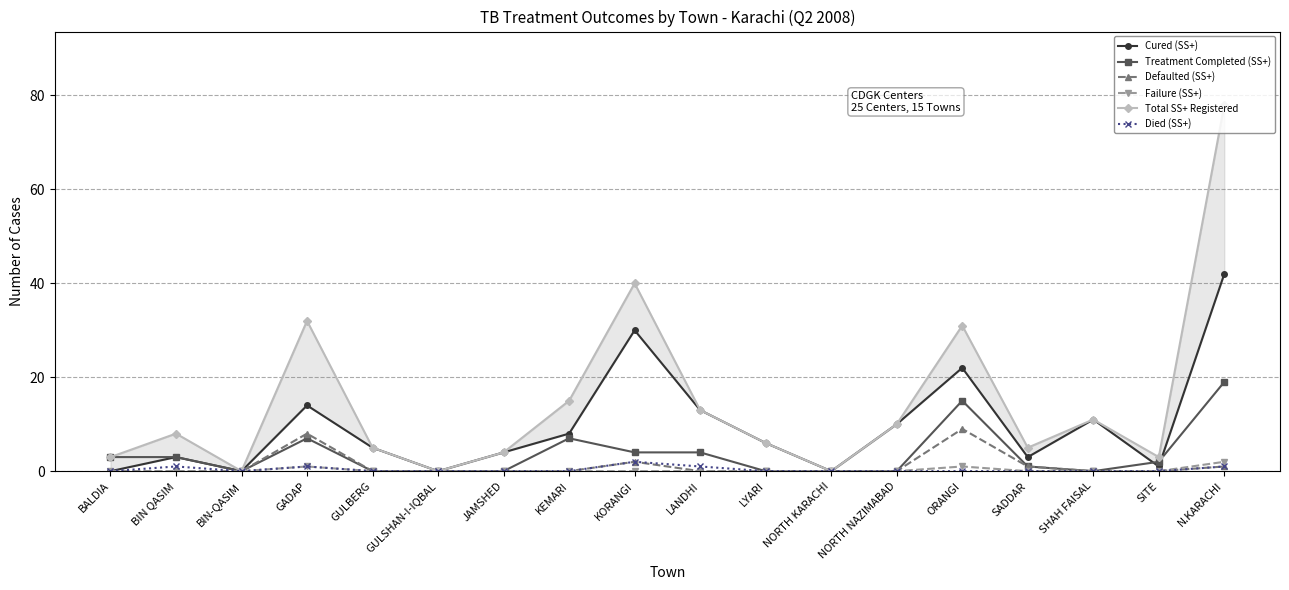

True or false: Treatment Completed (SS+) and Died (SS+) cross at least once.

False